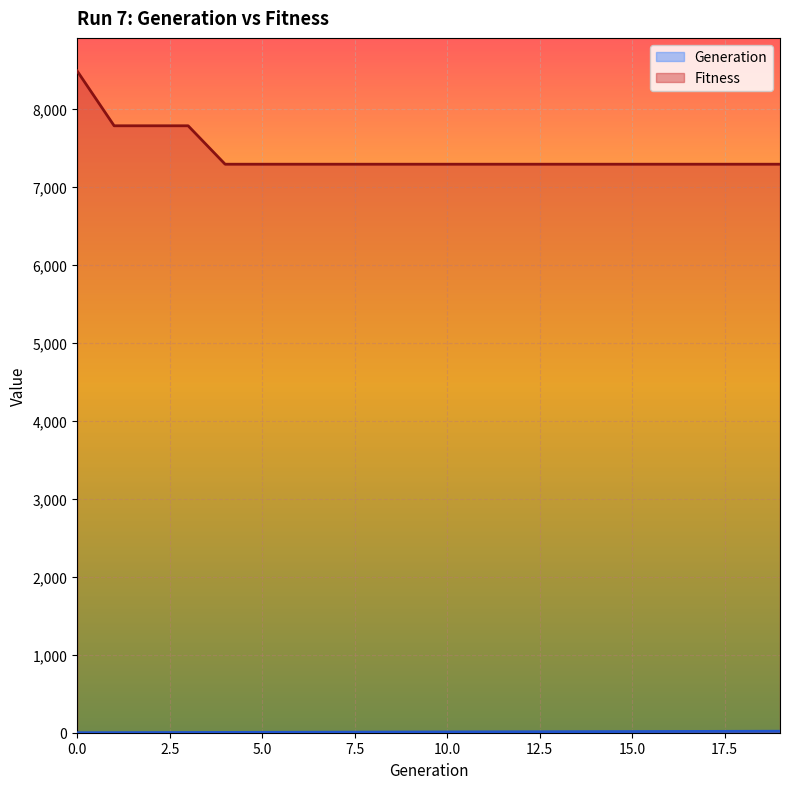

What is the maximum value shown in the chart?

8489